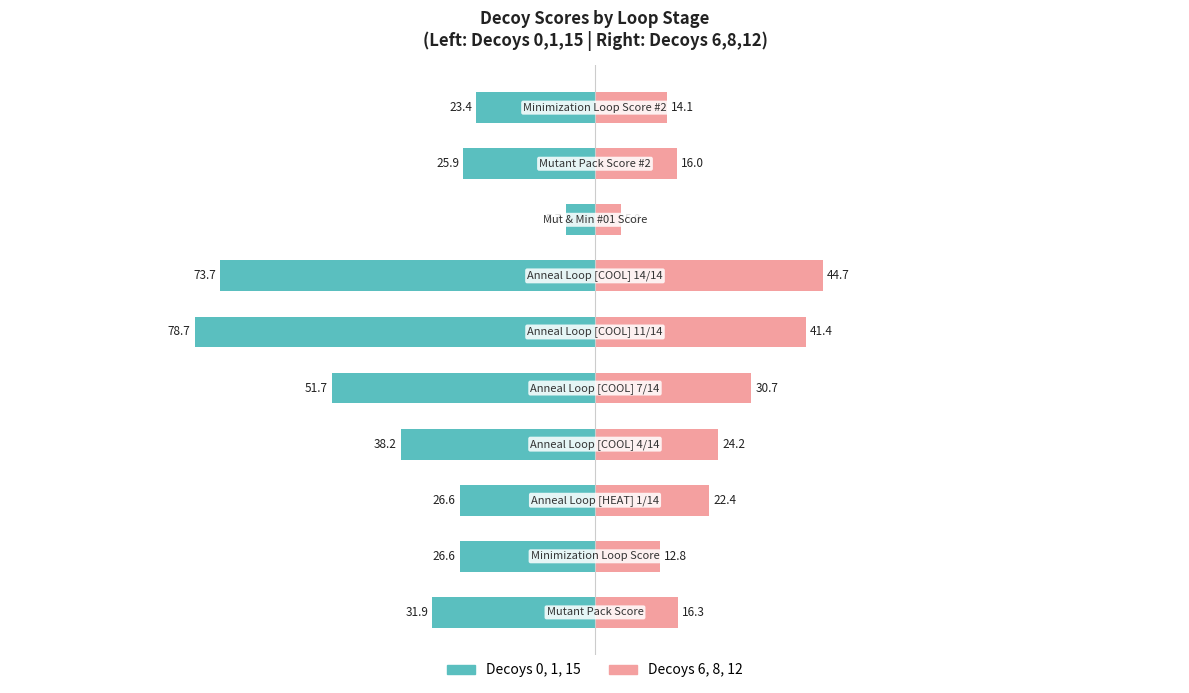

Between 6 and 7, which series saw the biggest shift?

Left Decoys (0,1,15)